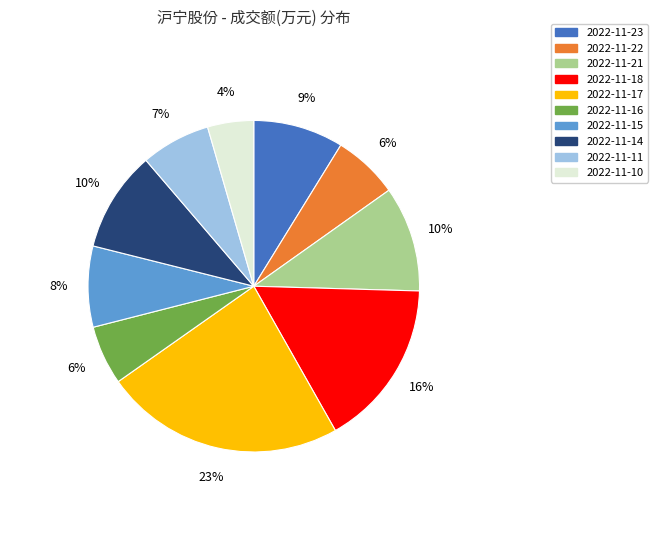

Does 2022-11-18 represent more than half of the total?

No